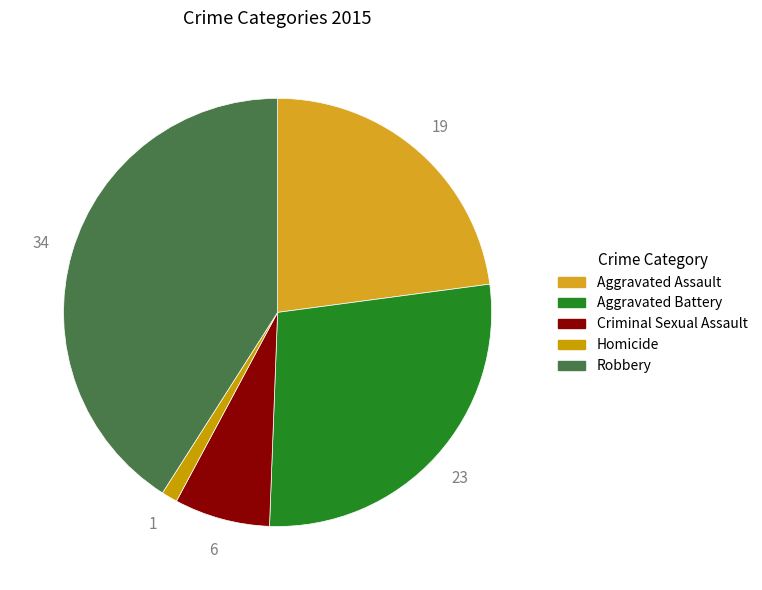

To the nearest percent, what percentage of the pie is Homicide?

1%